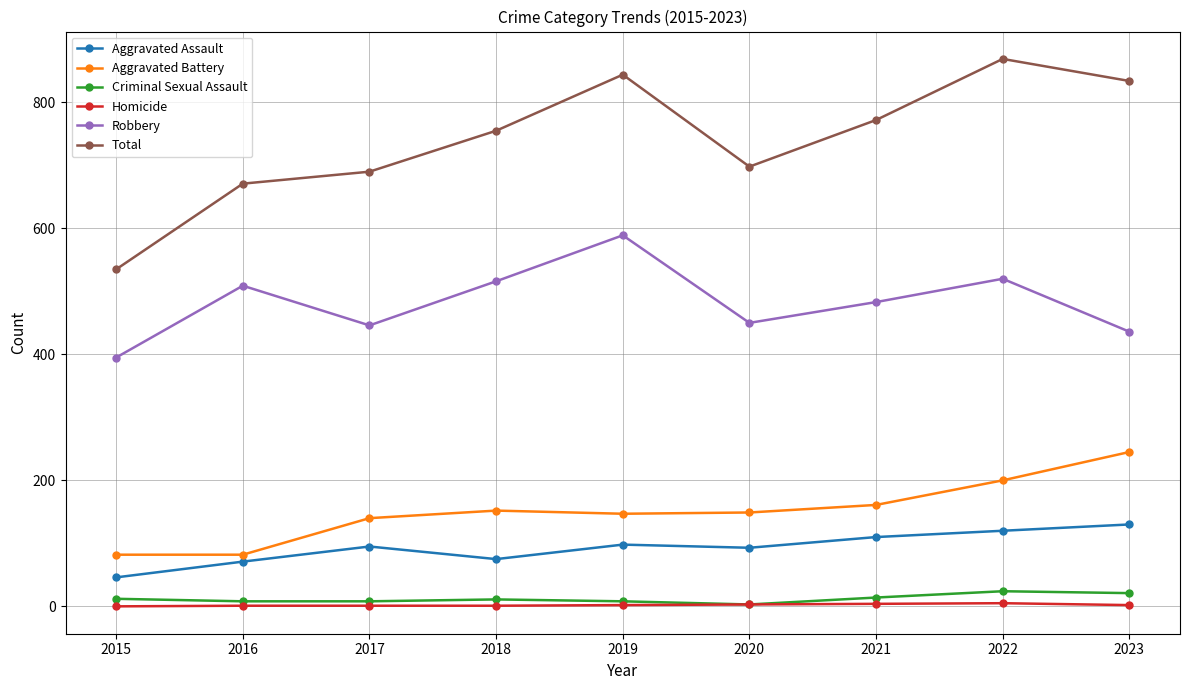

How many categories are shown in the chart?

9